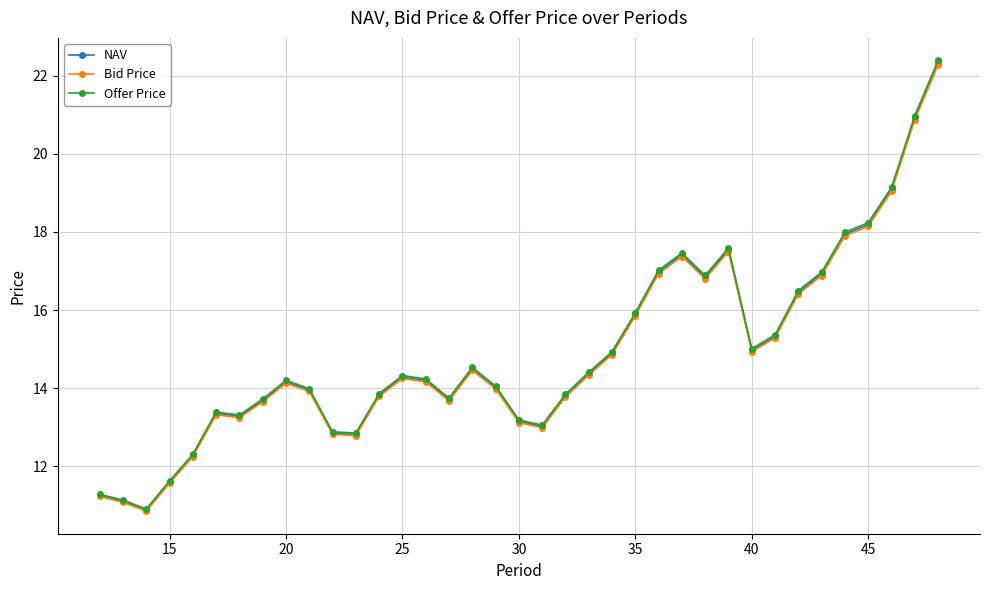

How many series are shown in this chart?

3